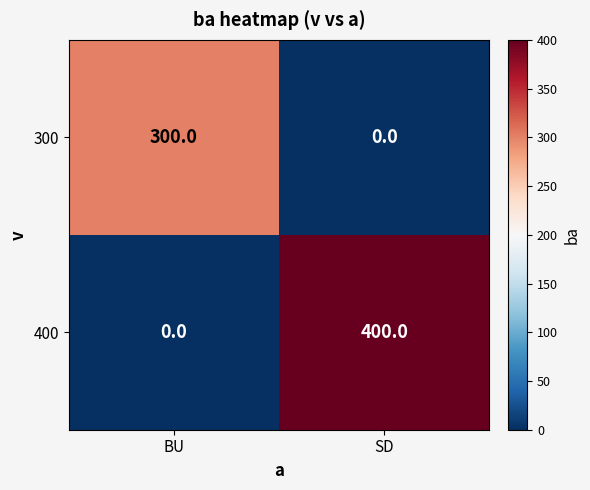

What is the total value across all series at BU?

300